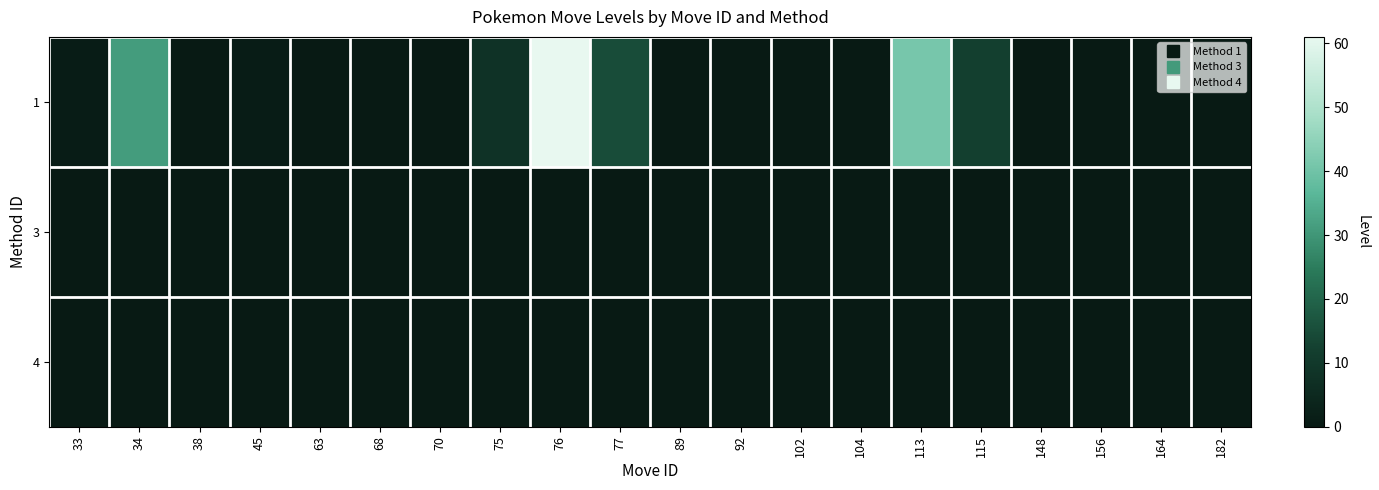

Reading left to right, what are all the values shown in this chart?

1: 33=1	34=31	38=0	45=1	63=0	68=0	70=0	75=8	76=61	77=15	89=0	92=0	102=0	104=0	113=41	115=12	148=0	156=0	164=0	182=0
3: 33=0	34=0	38=0	45=0	63=0	68=0	70=0	75=0	76=0	77=0	89=0	92=0	102=0	104=0	113=0	115=0	148=0	156=0	164=0	182=0
4: 33=0	34=0	38=0	45=0	63=0	68=0	70=0	75=0	76=0	77=0	89=0	92=0	102=0	104=0	113=0	115=0	148=0	156=0	164=0	182=0